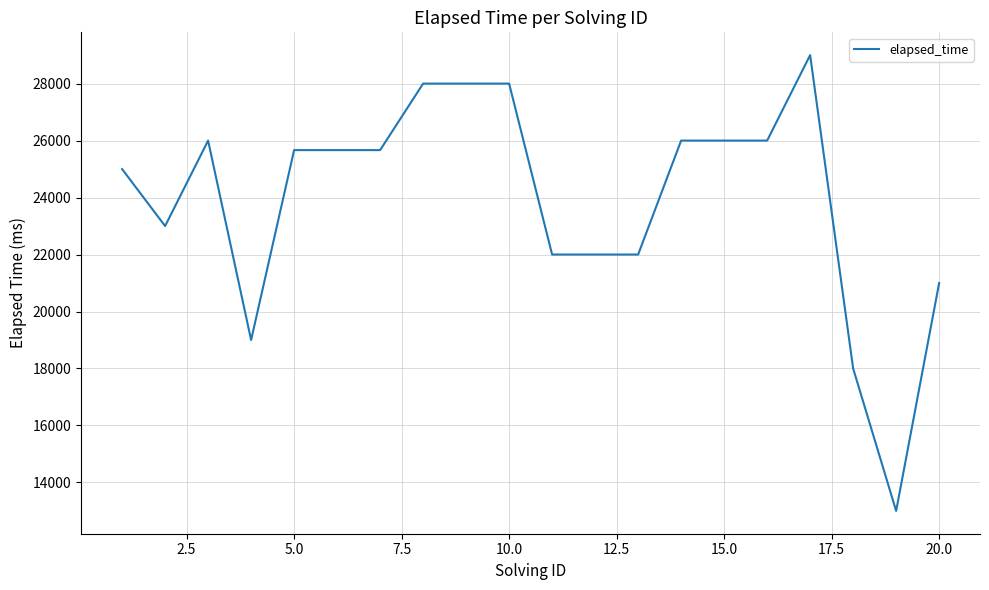

What is the difference between the maximum and minimum values?

16000